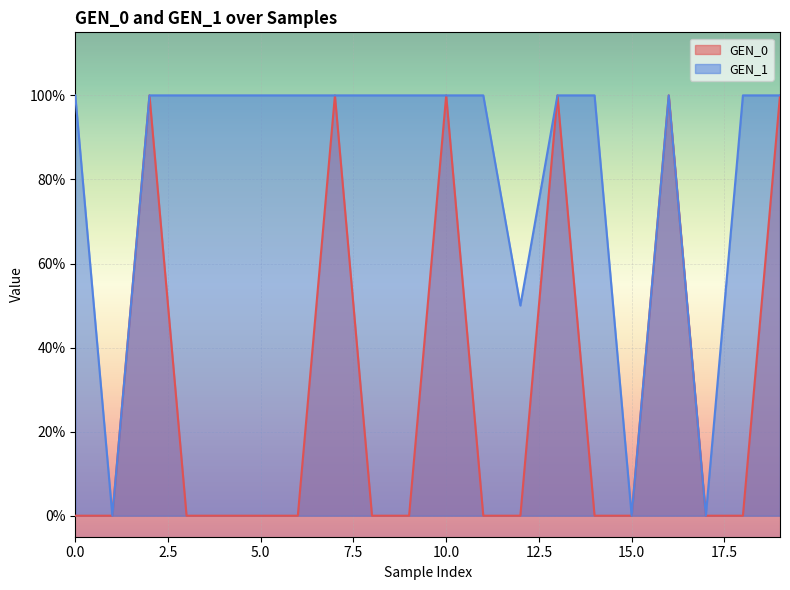

Reading left to right, extract all data points from this chart.

GEN_0: 0.0	0.0	1.0	0.0	0.0	0.0	0.0	1.0	0.0	0.0	1.0	0.0	0.0	1.0	0.0	0.0	1.0	0.0	0.0	1.0
GEN_1: 1.0	0.0	1.0	1.0	1.0	1.0	1.0	1.0	1.0	1.0	1.0	1.0	0.5	1.0	1.0	0.0	1.0	0.0	1.0	1.0